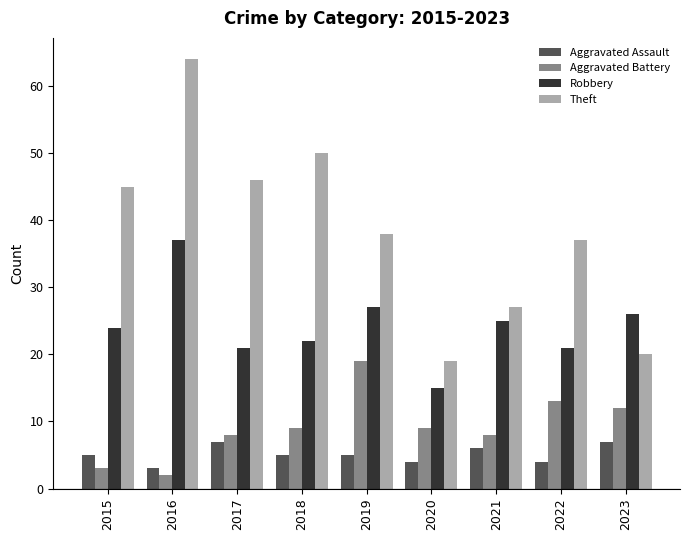

Reading left to right, list all the values displayed in this chart.

Aggravated Assault: 5	3	7	5	5	4	6	4	7
Aggravated Battery: 3	2	8	9	19	9	8	13	12
Robbery: 24	37	21	22	27	15	25	21	26
Theft: 45	64	46	50	38	19	27	37	20